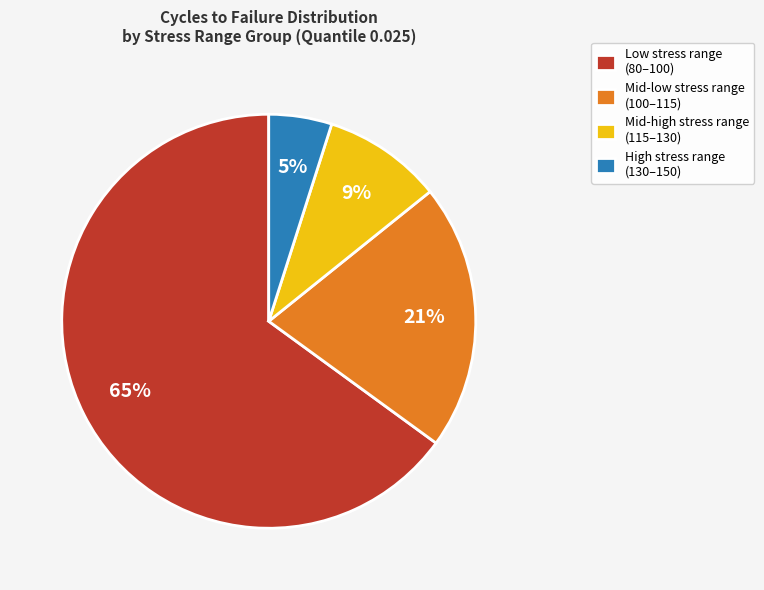

Count the number of slices in the pie.

4